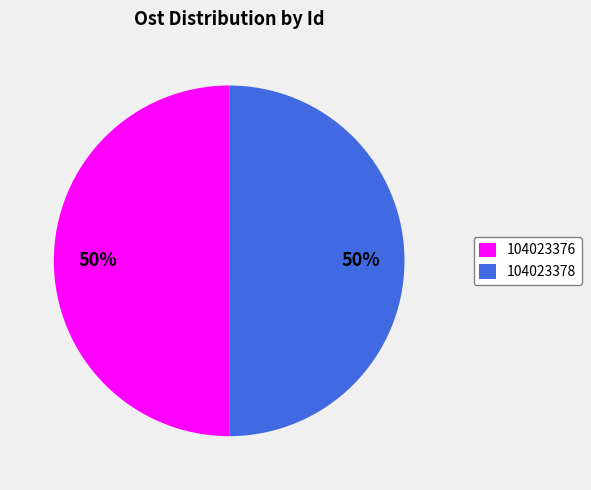

Count the number of slices in the pie.

2